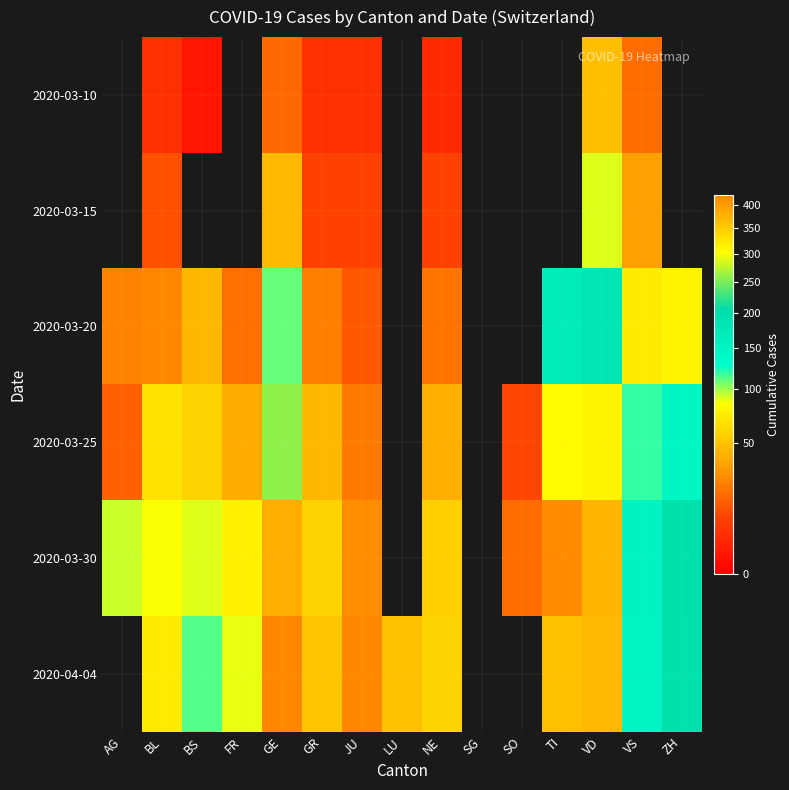

Which has a higher value, BL or ZH?

ZH